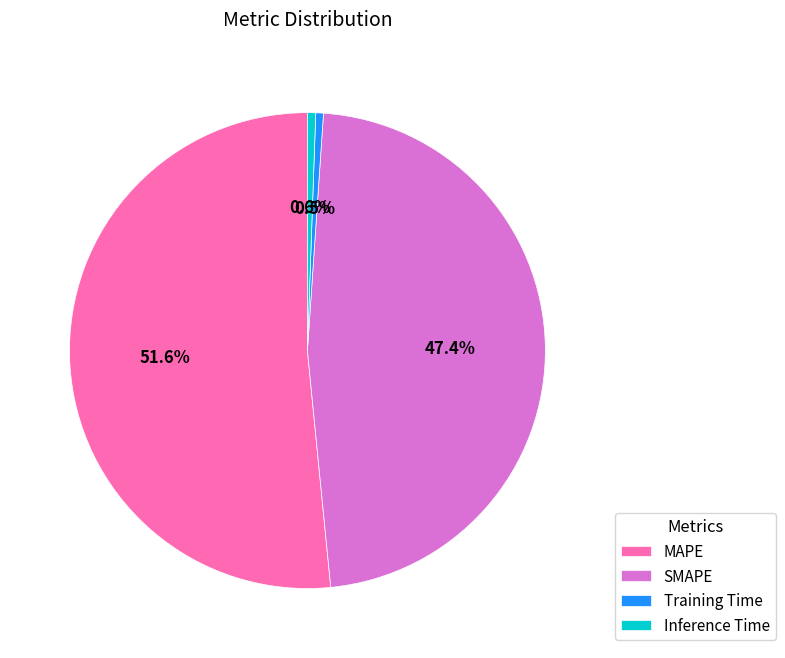

Which slice represents more than half of the pie?

MAPE